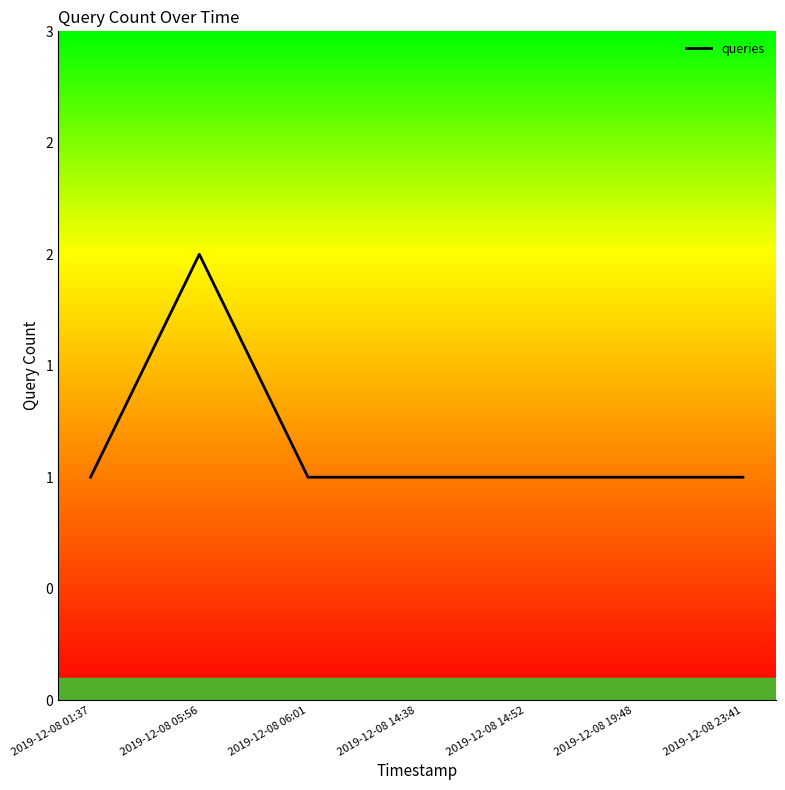

True or false: there are more than 0 points higher than both neighbors.

True